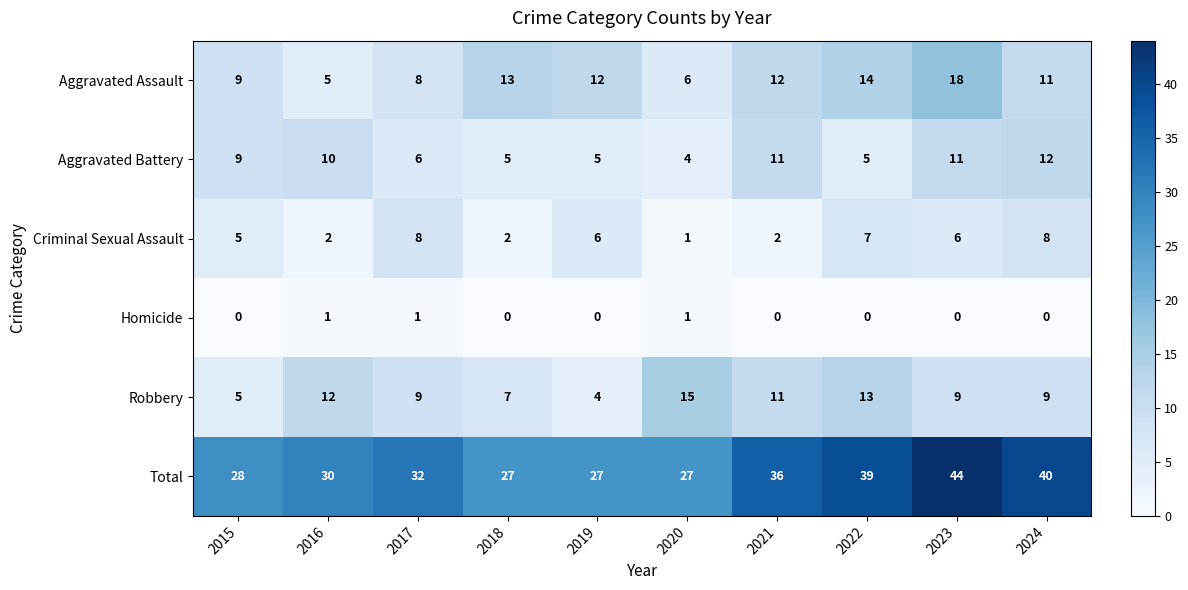

Which category has the lowest value in the Aggravated Battery series?

2020